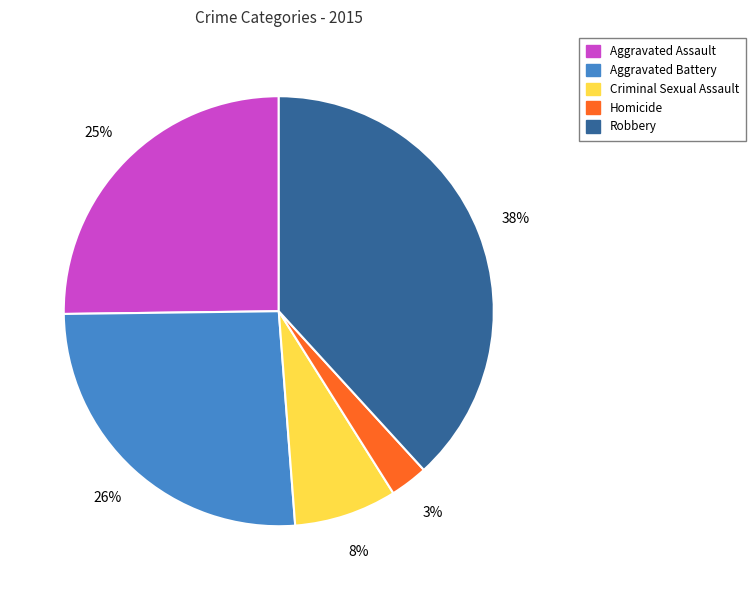

How many slices are in this pie chart?

5